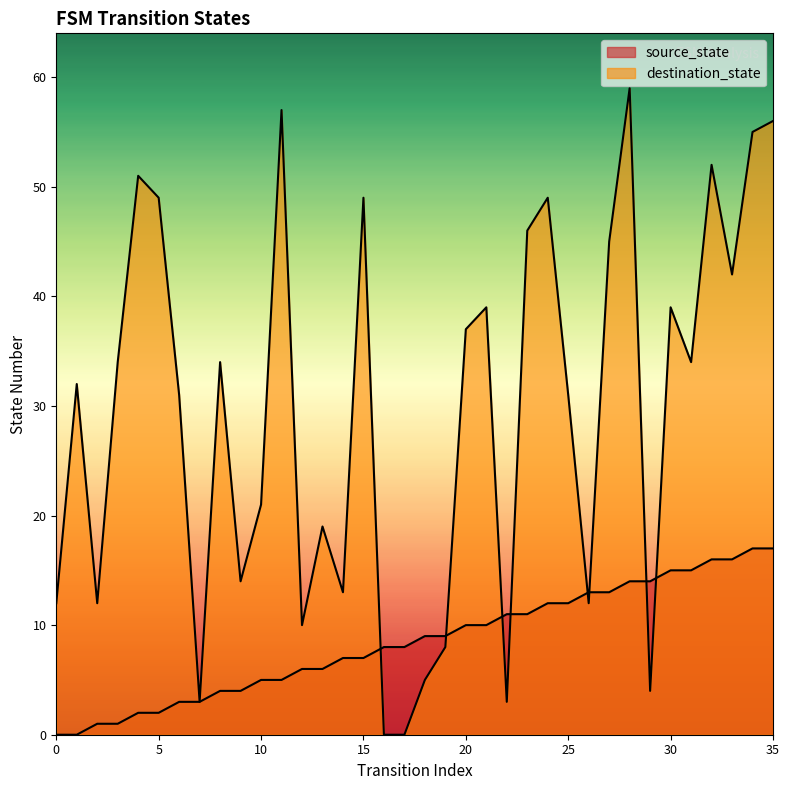

What are all the series names shown in the legend?

source_state, destination_state